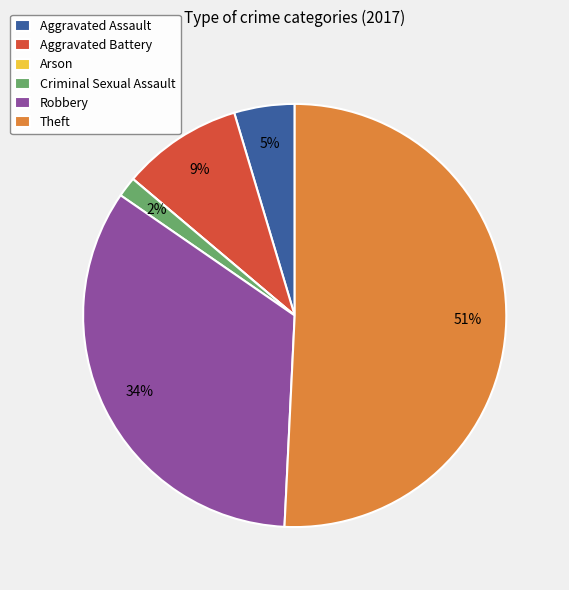

True or false: Aggravated Assault accounts for 5% of the total.

True